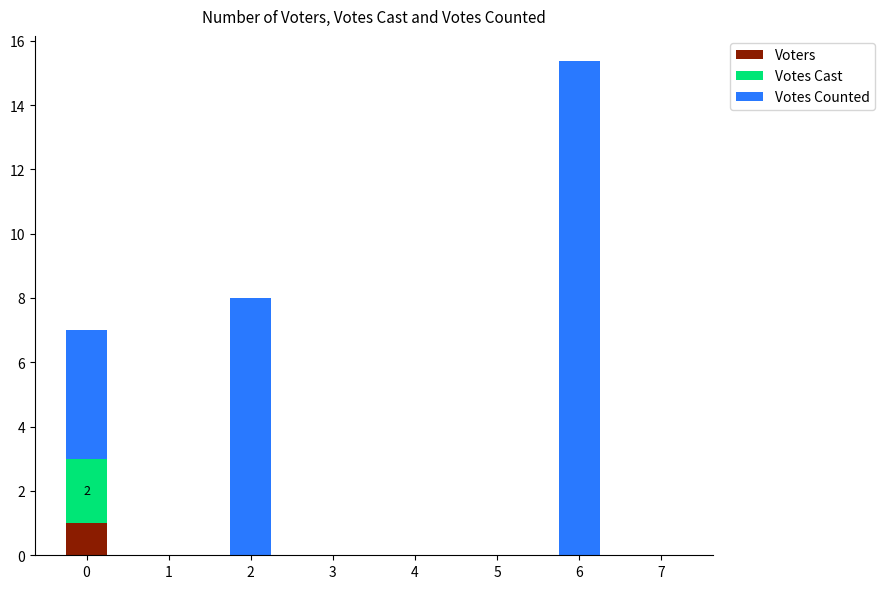

Reading left to right, list the values for the Voters series.

0=1.0	1=0.0	2=0.0	3=0.0	4=0.0	5=0.0	6=0.0	7=0.0